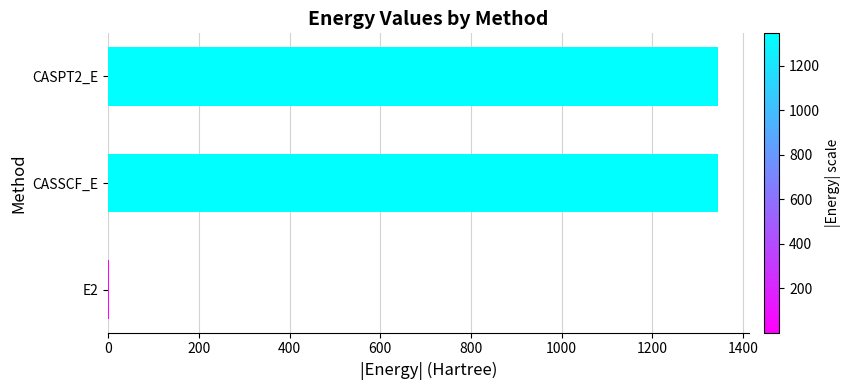

The chart shows a value of 1845.2 at CASSCF_E. True or false?

False